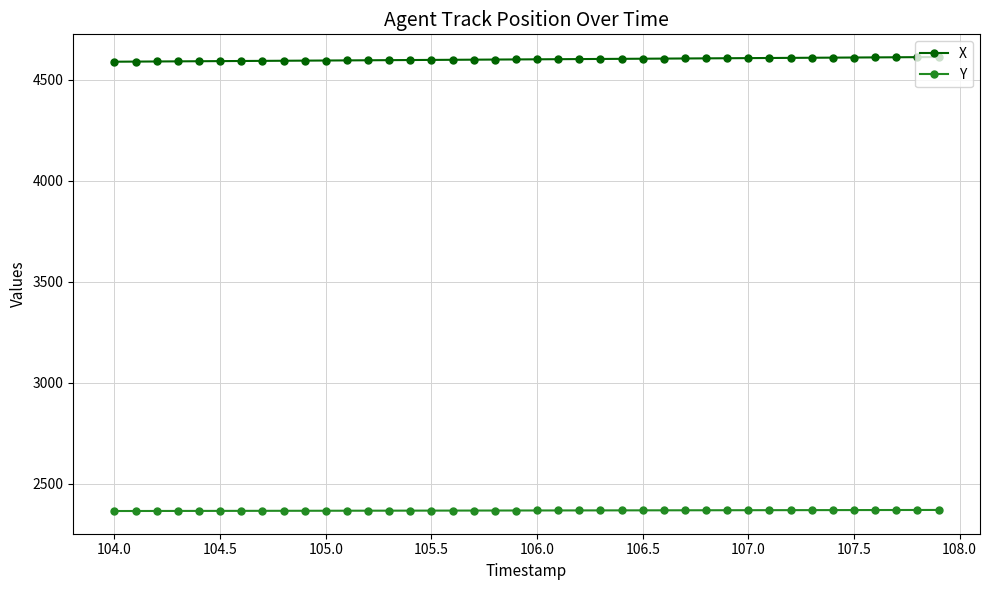

What is the lowest value of the Y series?

2365.0